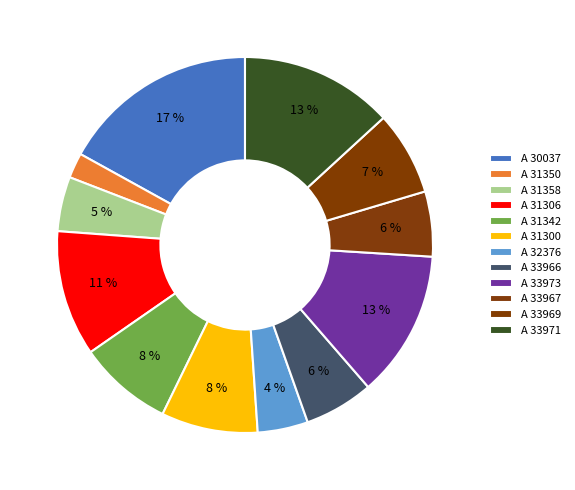

Count the number of slices in the pie.

12